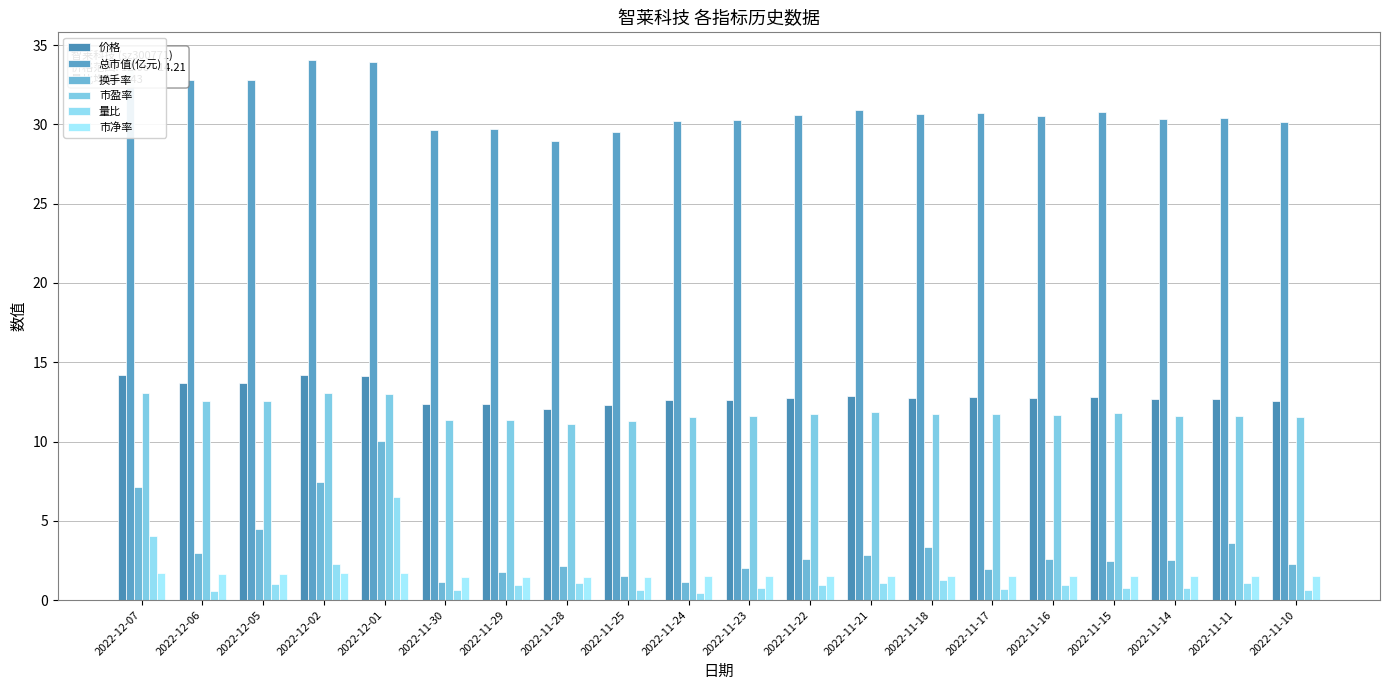

The 市盈率 series shows 2.4 at 2022-11-22. True or false?

False